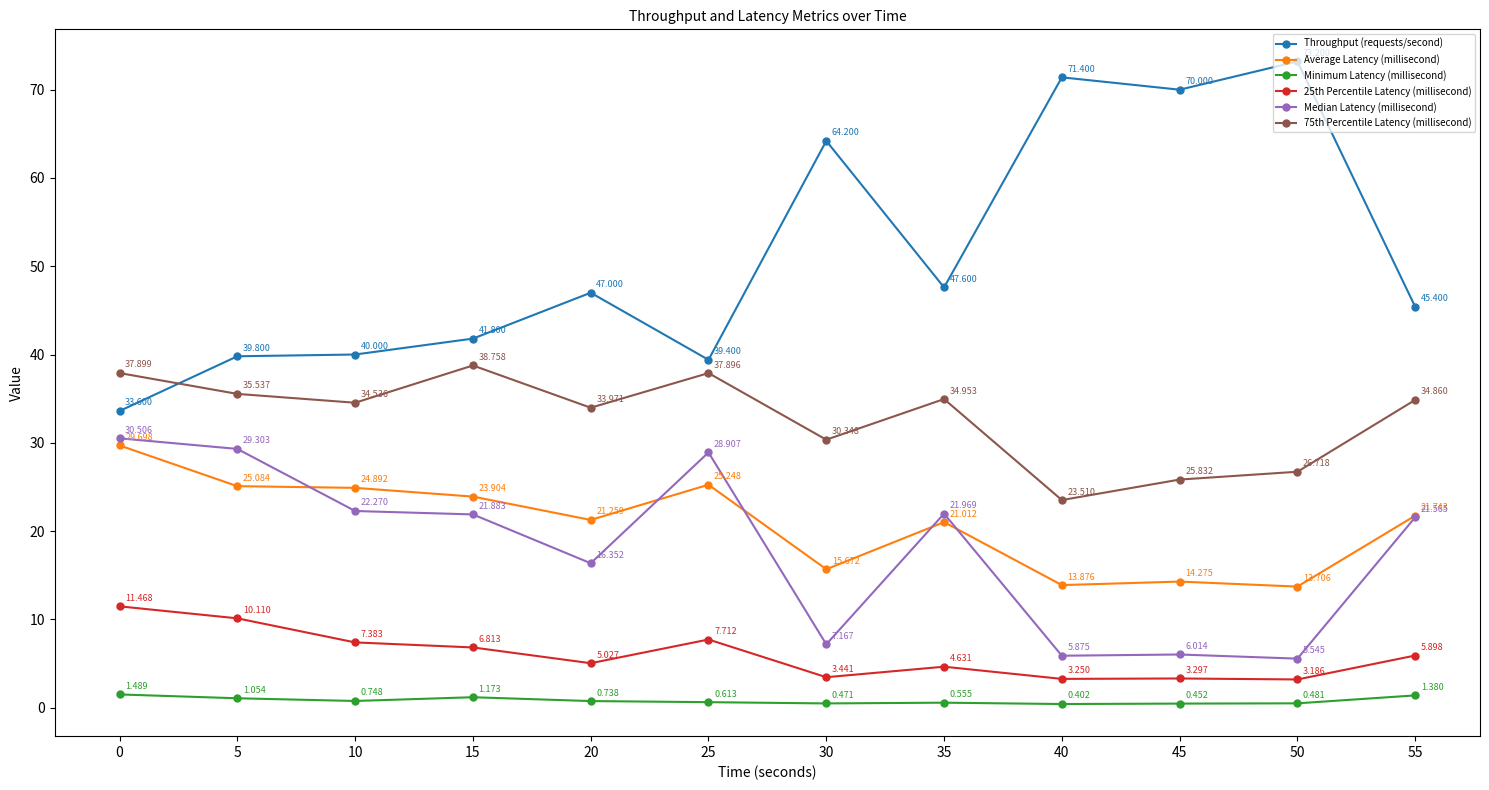

True or false: Minimum Latency (millisecond) and 25th Percentile Latency (millisecond) cross at least once.

False